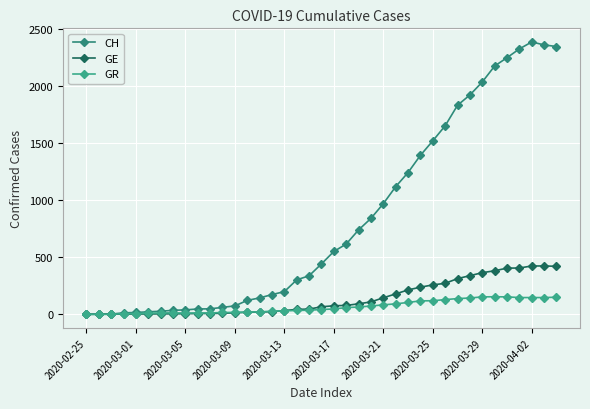

Is this an area chart (filled region under the line)?

No